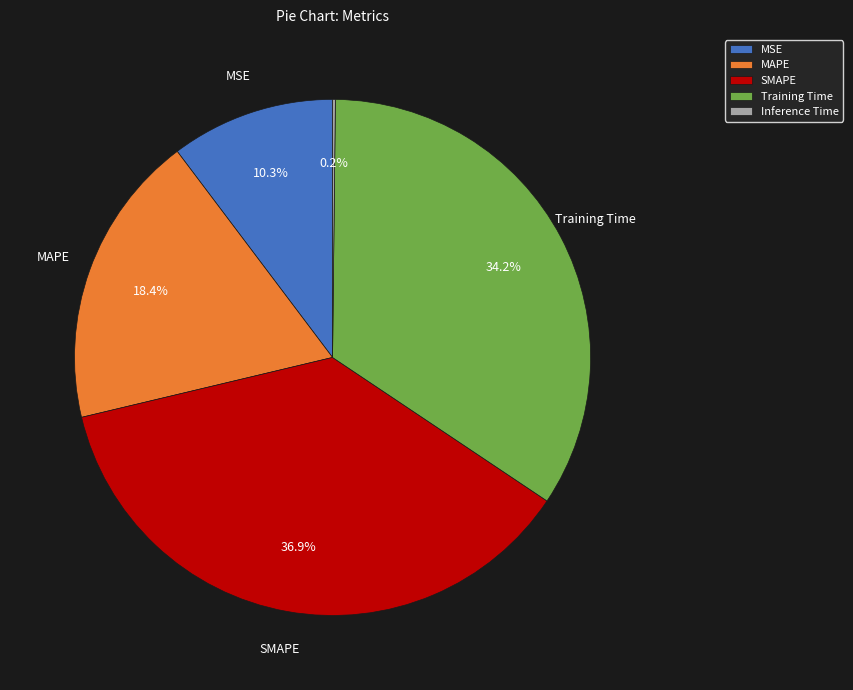

What percentage is NOT represented by MSE?

89.7%